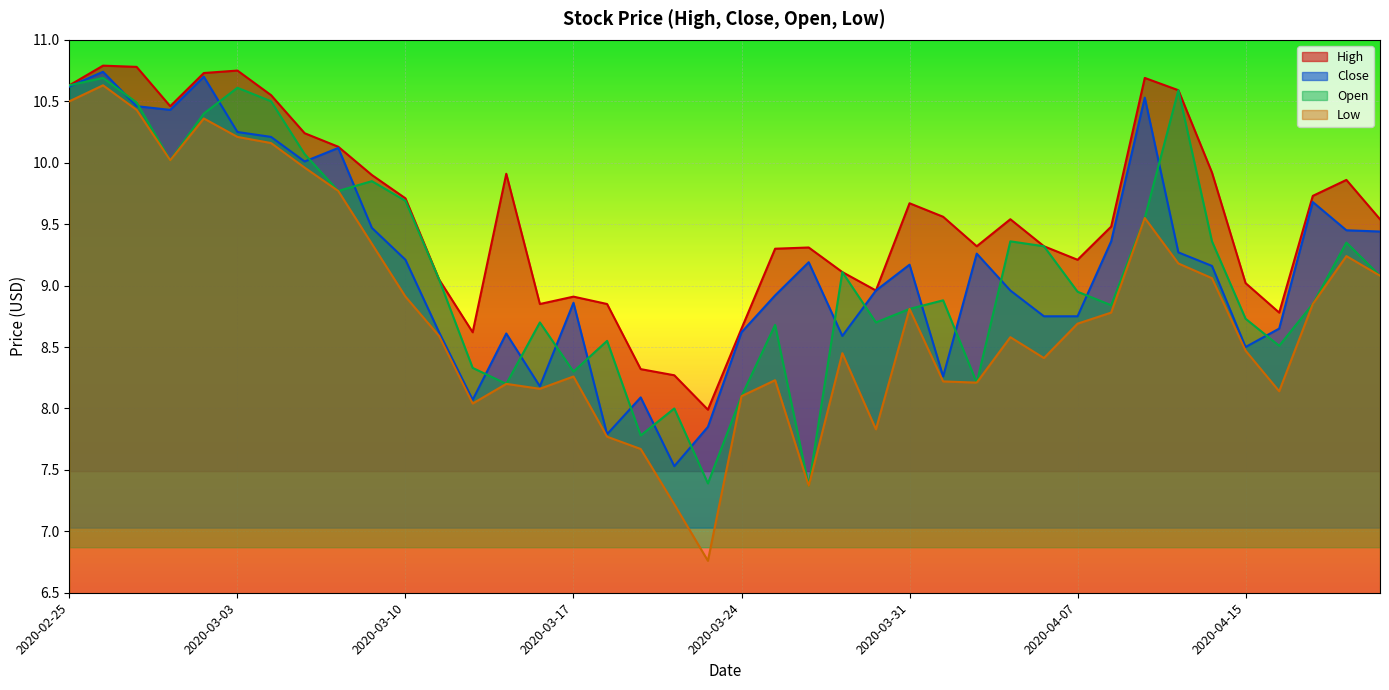

Which category has the highest value across all series?

2020-02-26